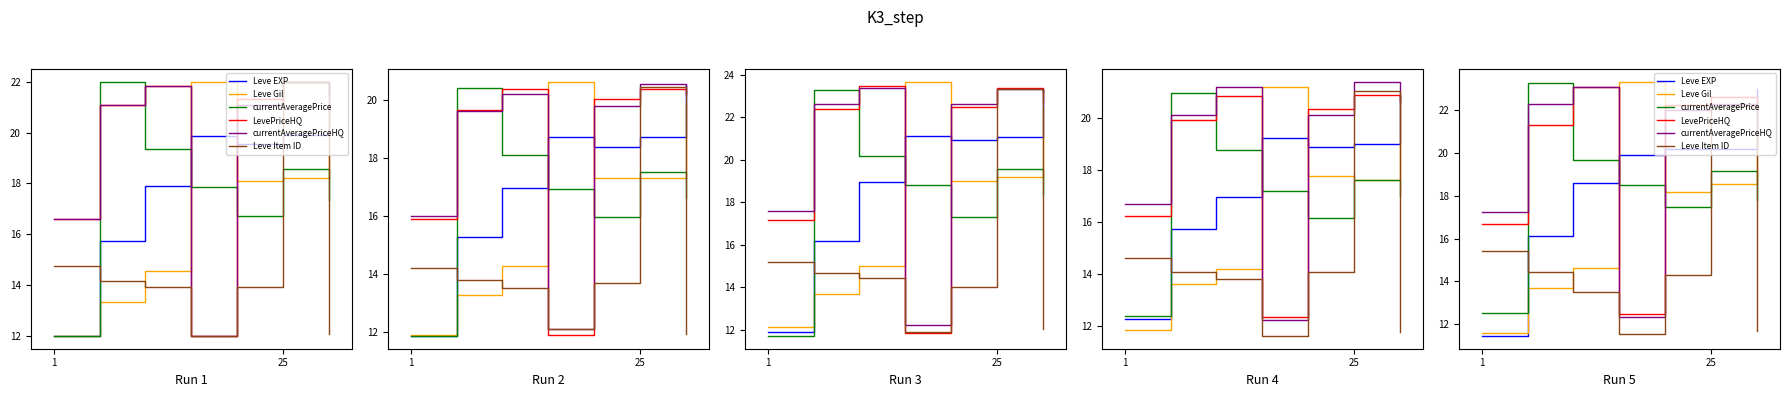

Which series has the largest range (max minus min)?

Leve Gil